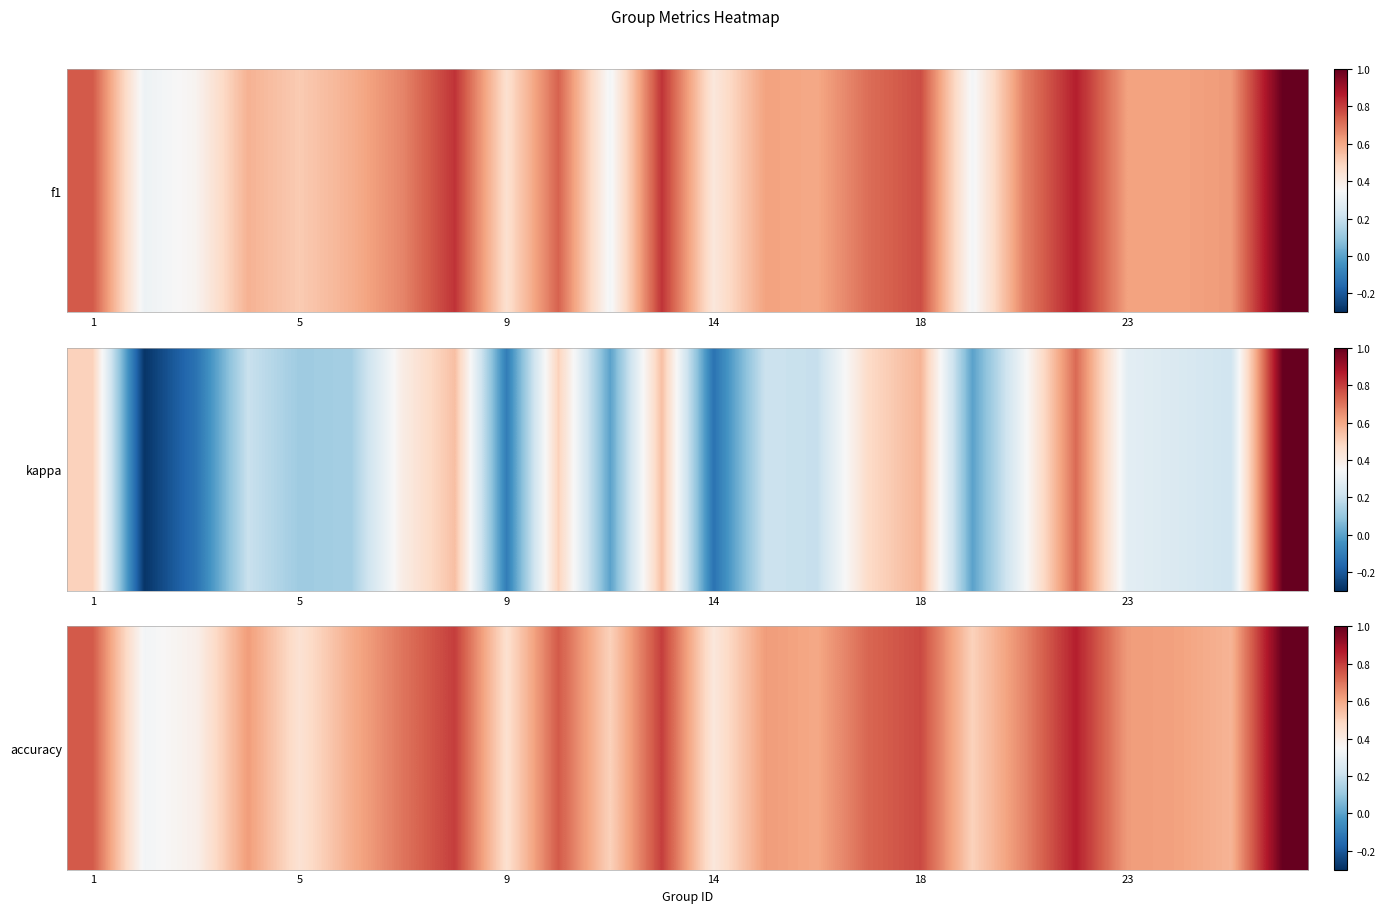

Reading left to right, list all the values displayed in this chart.

0.8	0.3	0.4	0.6	0.4	0.6	0.7	0.8	0.5	0.8	0.5	0.8	0.4	0.6	0.6	0.7	0.8	0.5	0.7	0.9	0.6	0.6	0.6	1.0